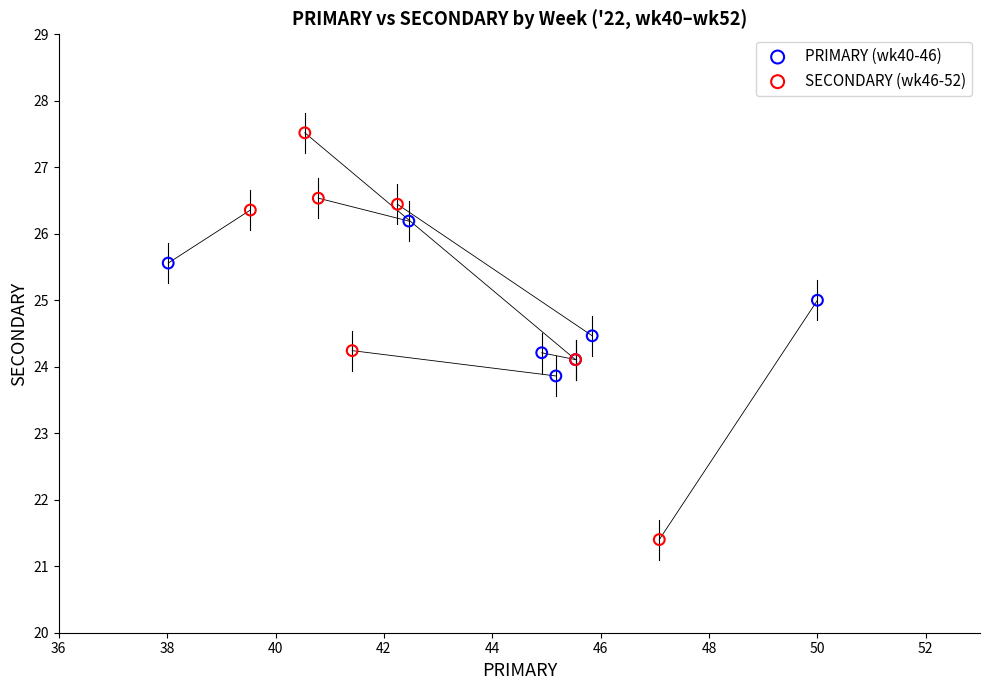

Which series has the largest Y range (max minus min)?

SECONDARY (wk46-52)